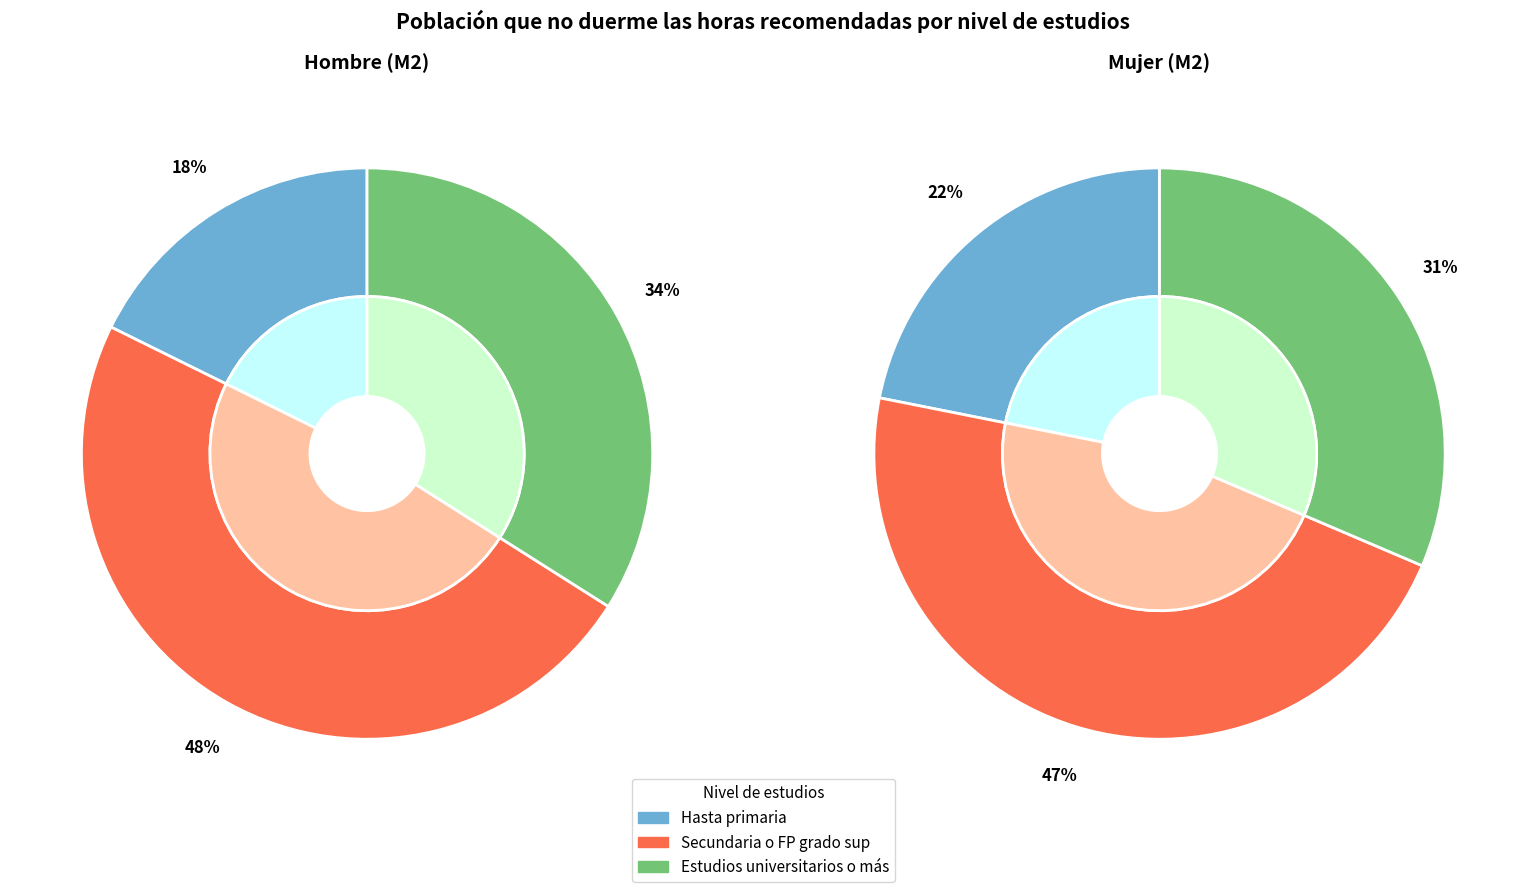

What is the smallest slice in the pie chart?

hombre